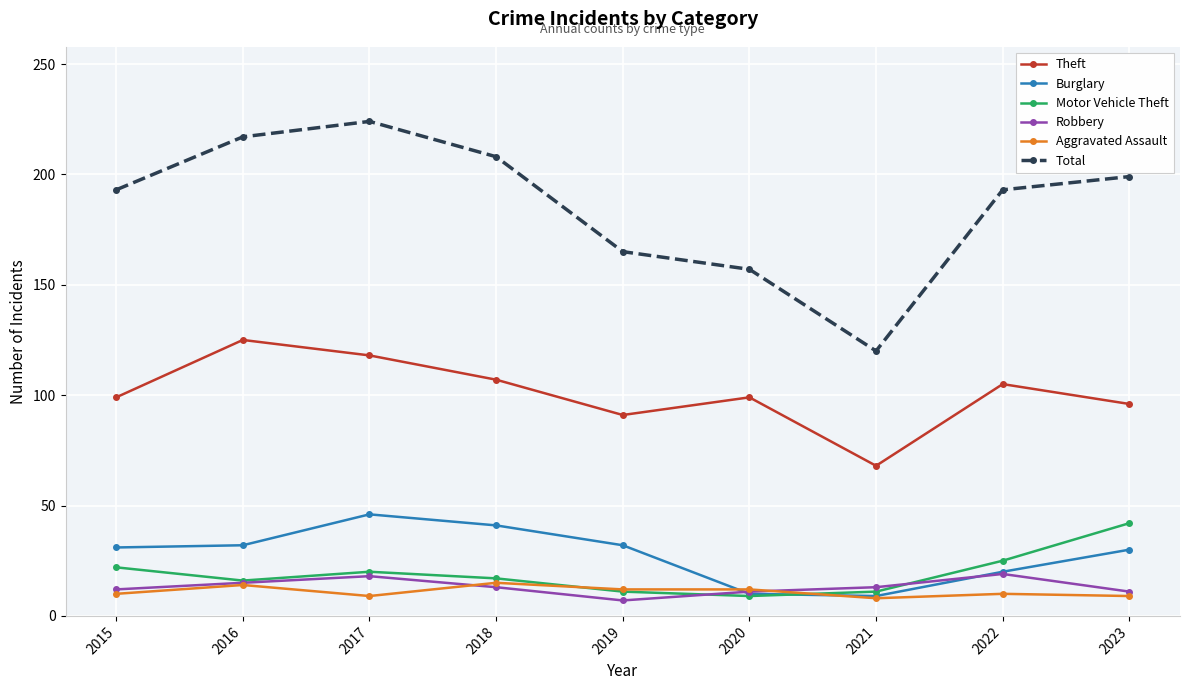

True or false: Robbery and Theft cross at least once.

False